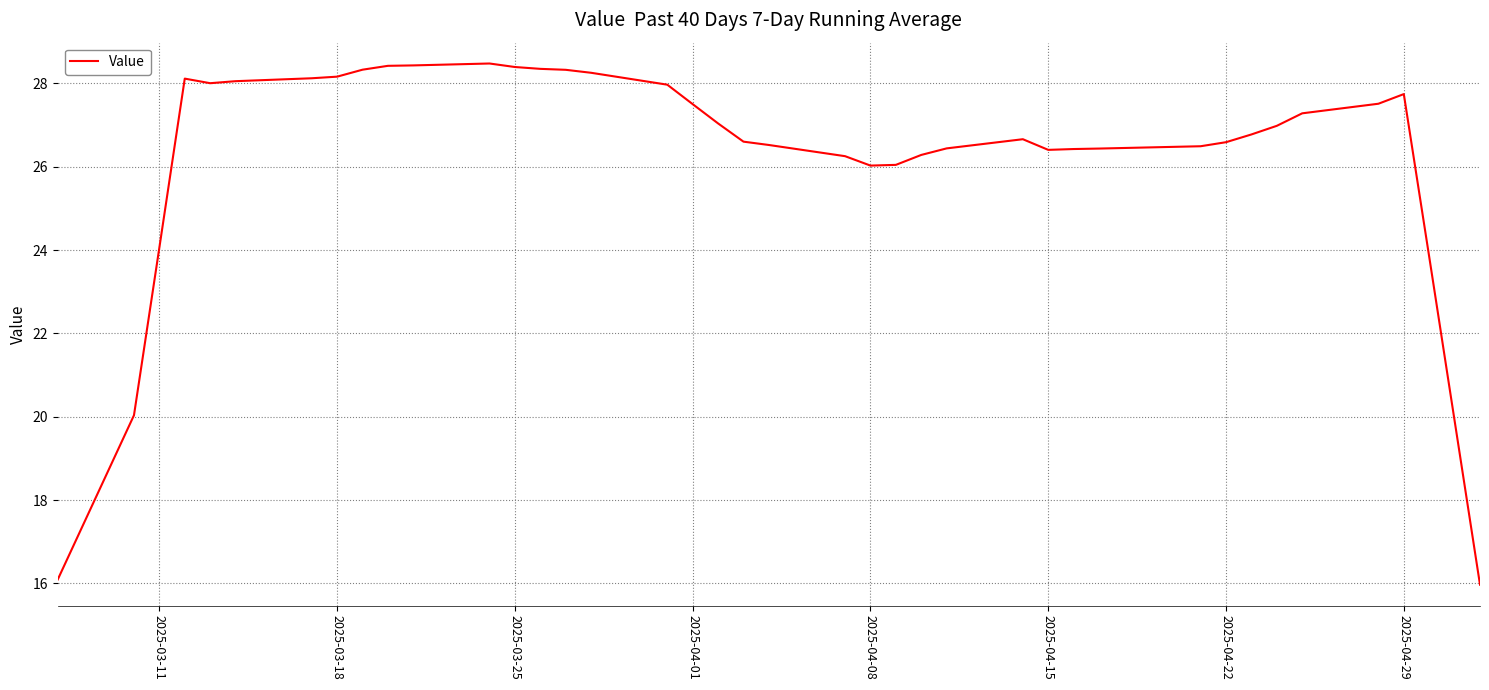

What is the difference between the maximum and minimum values?

12.5